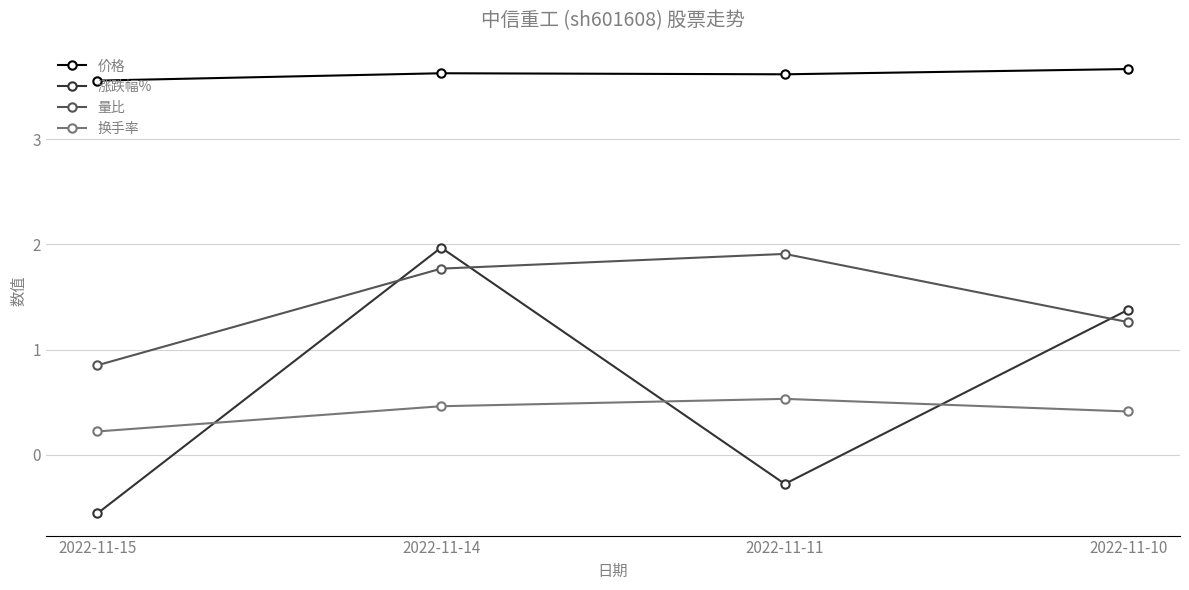

Which series has the largest total across all categories?

价格